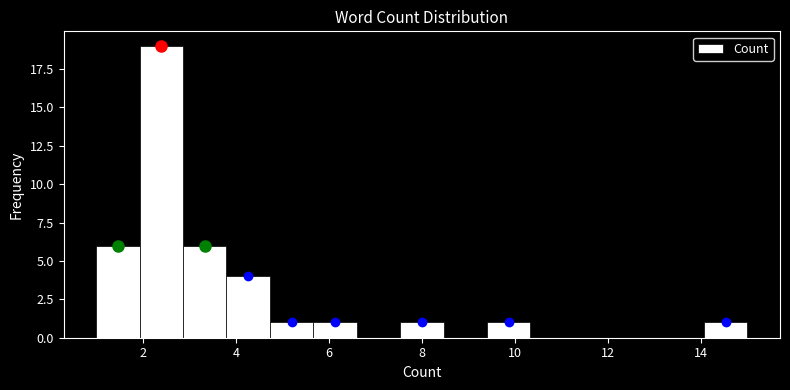

Over which range of the x-axis is the bar tallest?

2.0 to 2.8